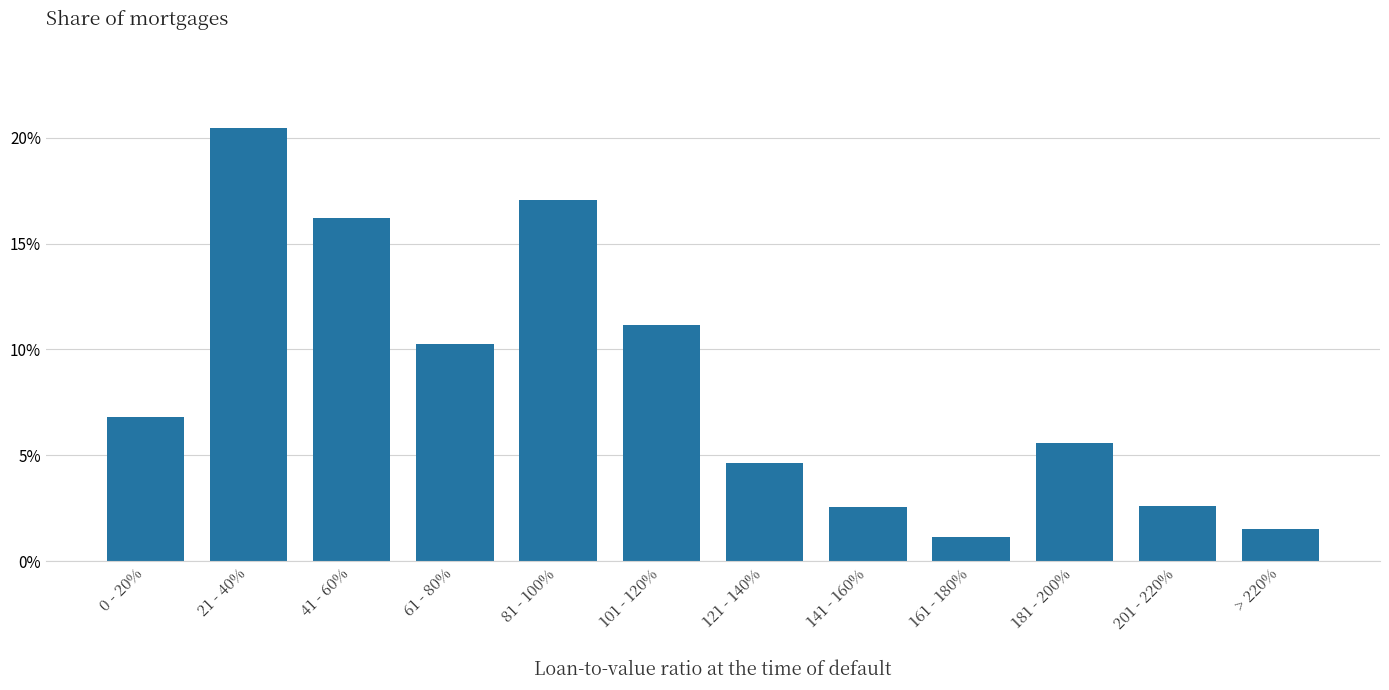

What is the label of the 8th bar from the left?

141 - 160%